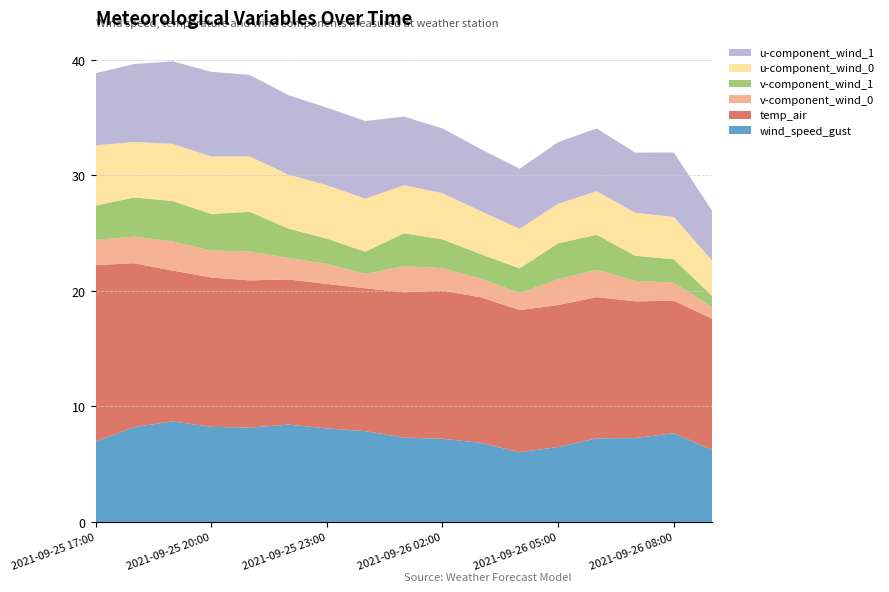

Reading left to right, transcribe all the data shown in this chart.

wind_speed_gust: 7.0	8.2	8.7	8.2	8.2	8.4	8.1	7.9	7.3	7.2	6.8	6.0	6.5	7.2	7.3	7.7	6.2
temp_air: 15.3	14.2	13.1	12.9	12.7	12.6	12.5	12.4	12.6	12.8	12.6	12.3	12.3	12.2	11.8	11.5	11.4
v-component_wind_0: 2.2	2.3	2.5	2.3	2.5	1.9	1.7	1.2	2.3	2.0	1.6	1.5	2.2	2.4	1.8	1.6	1.0
v-component_wind_1: 3.0	3.4	3.5	3.2	3.5	2.5	2.2	1.9	2.9	2.5	2.1	2.1	3.1	3.0	2.2	2.0	1.0
u-component_wind_0: 5.2	4.8	5.0	5.0	4.8	4.7	4.6	4.6	4.2	4.0	3.7	3.4	3.4	3.8	3.7	3.7	3.0
u-component_wind_1: 6.2	6.7	7.1	7.3	7.1	6.9	6.7	6.7	5.9	5.6	5.4	5.2	5.3	5.4	5.2	5.6	4.3